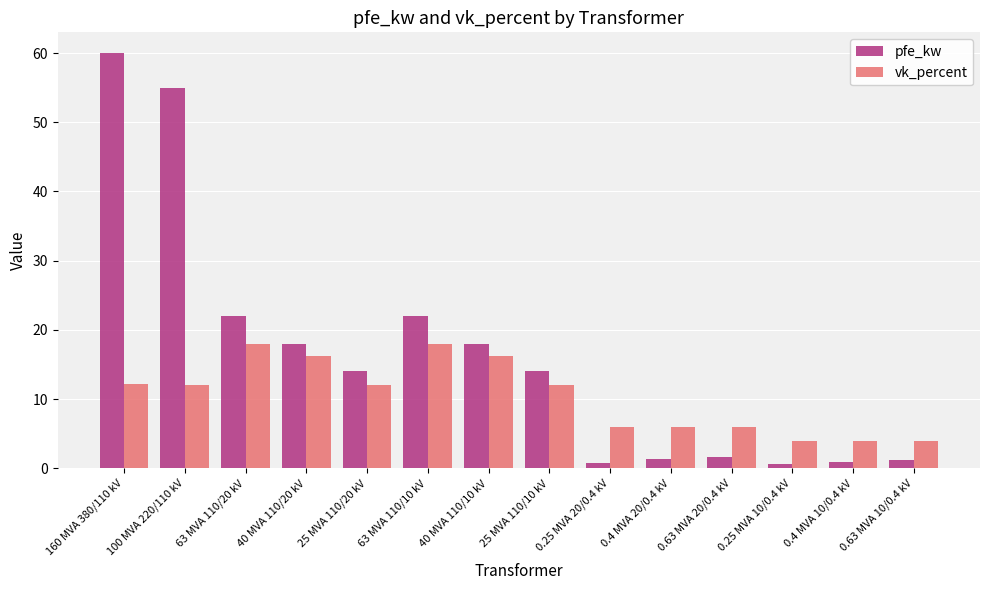

What are all the series names shown in the legend?

pfe_kw, vk_percent